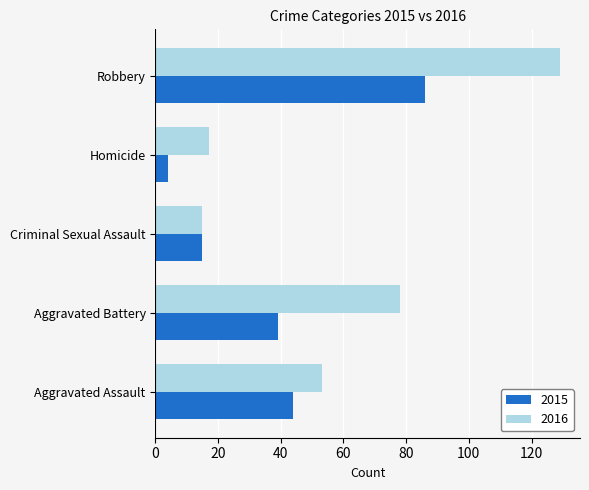

What is the difference between the maximum and minimum values in the 2015 series?

82